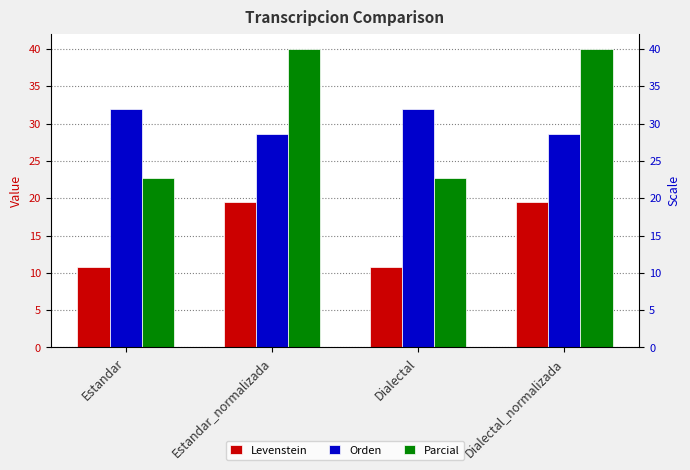

Which has a higher value, Estandar or Estandar_normalizada?

Estandar_normalizada